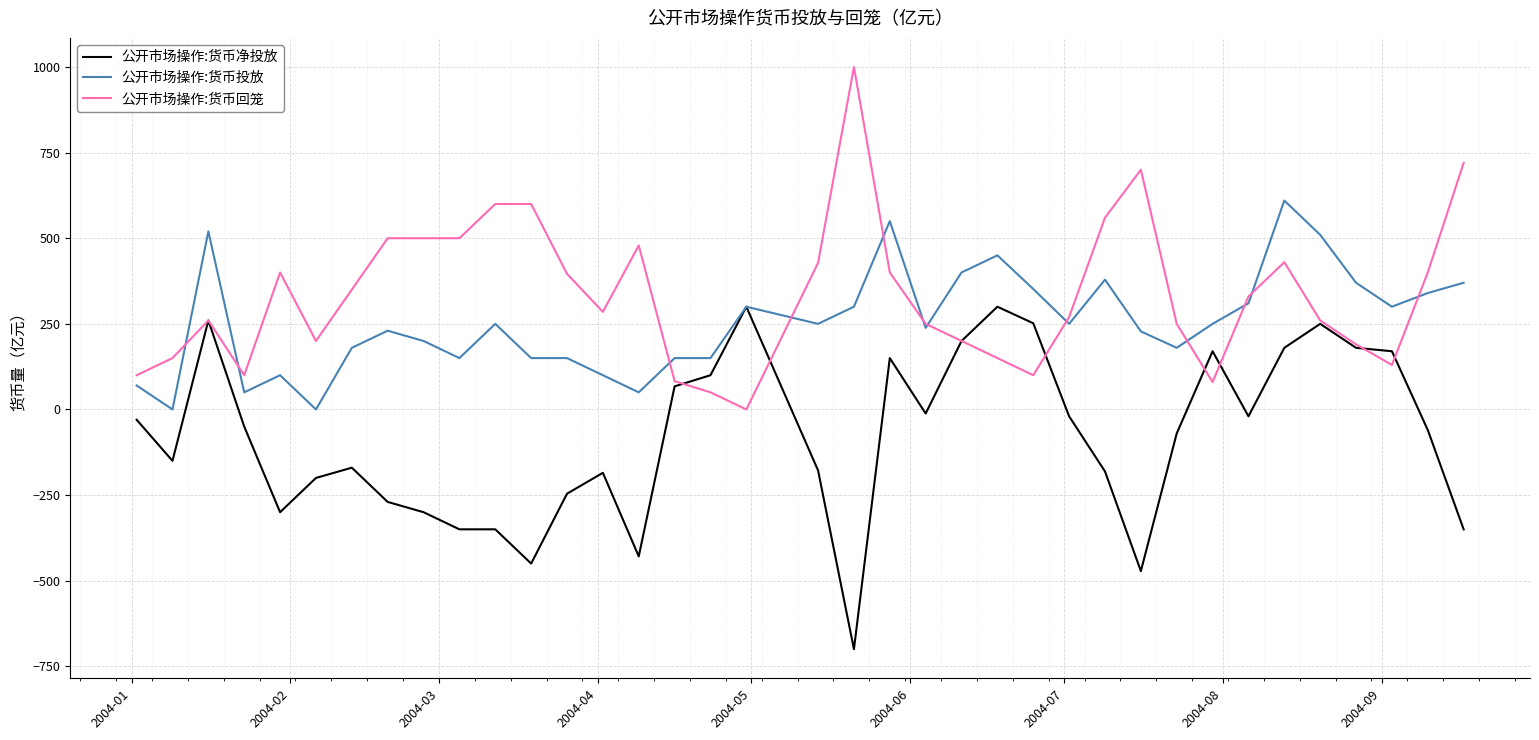

Which series has the largest total across all categories?

公开市场操作:货币回笼